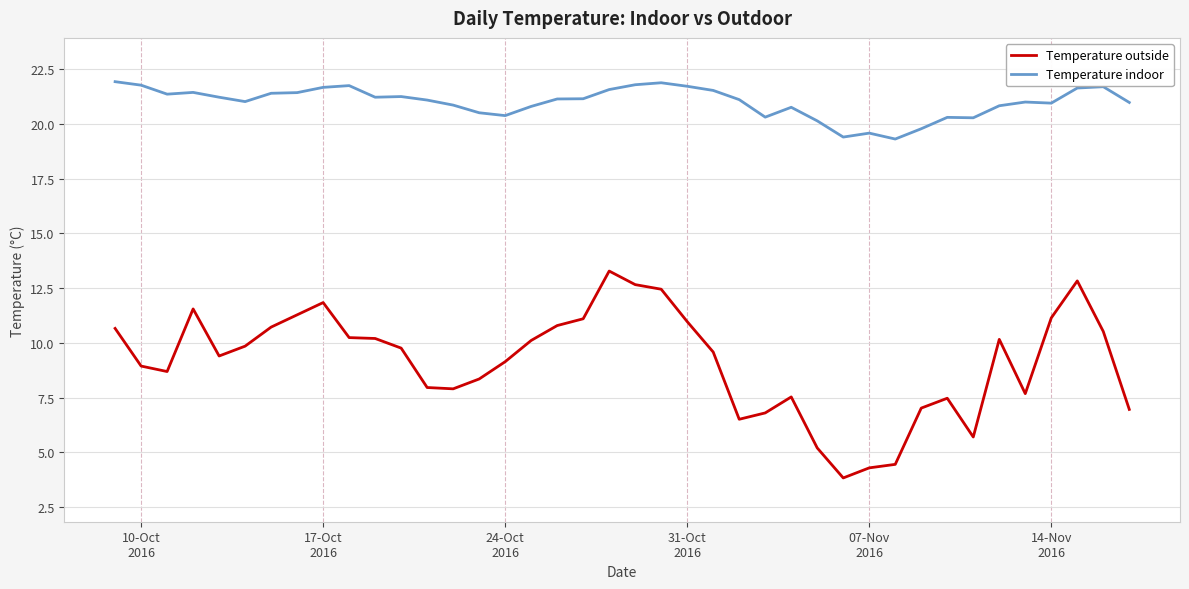

True or false: Temperature outside and Temperature indoor intersect in this chart.

False